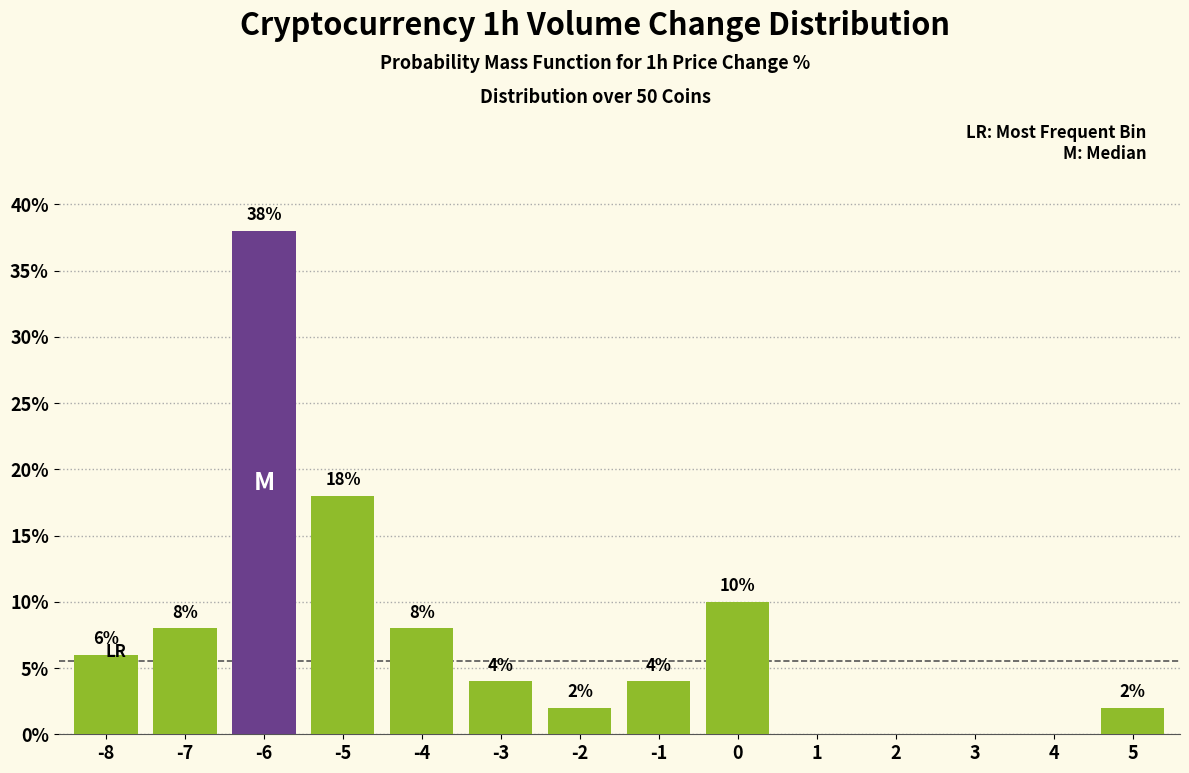

Reading left to right, list all the values displayed in this chart.

-8=6	-7=8	-6=38	-5=18	-4=8	-3=4	-2=2	-1=4	0=10	1=0	2=0	3=0	4=0	5=2